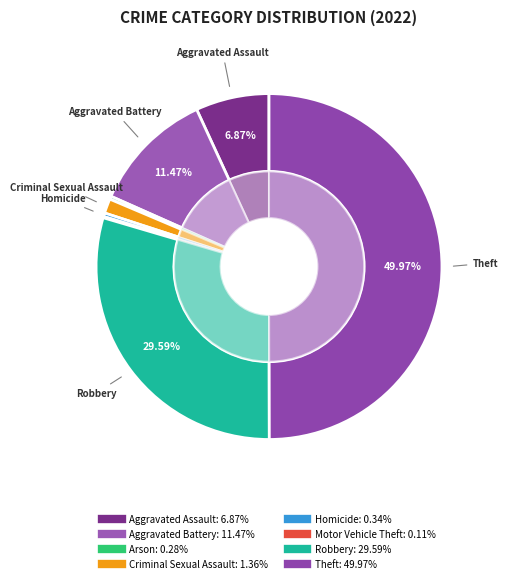

To the nearest percent, what is the combined percentage of Robbery and Motor Vehicle Theft?

30%